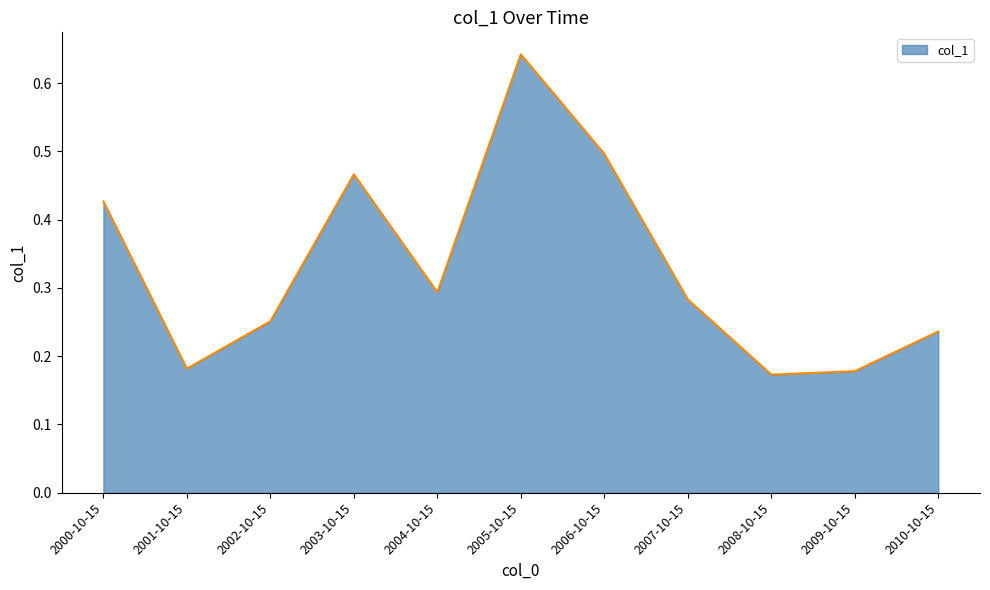

True or false: the data shows 0.4 at 2004-10-15.

False